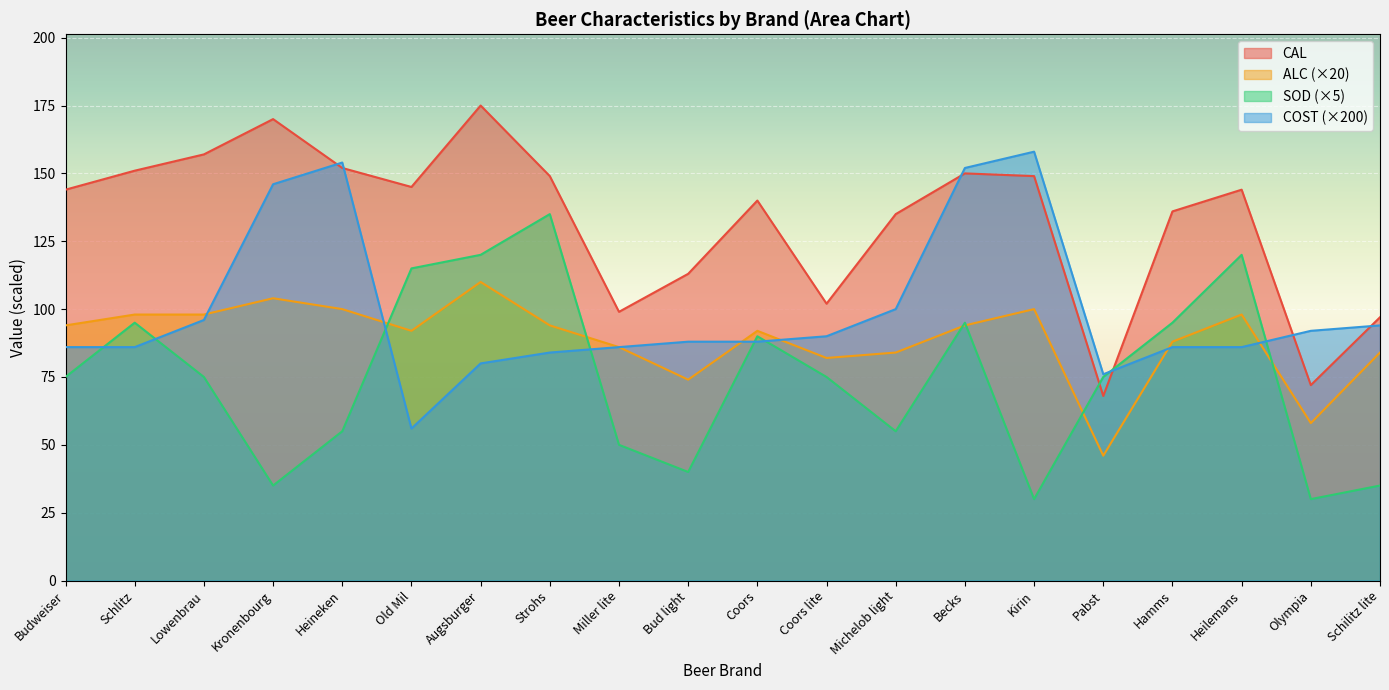

True or false: CAL has a value of 96.3 at Kronenbourg.

False